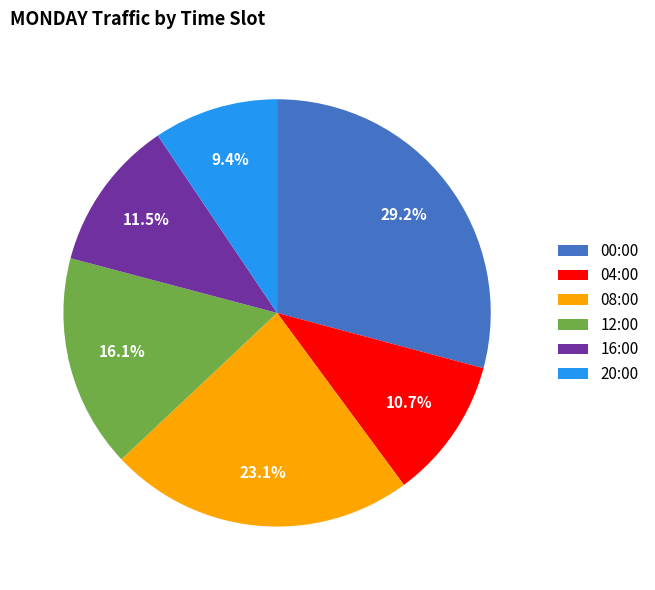

Which category has the biggest portion of the pie?

00:00